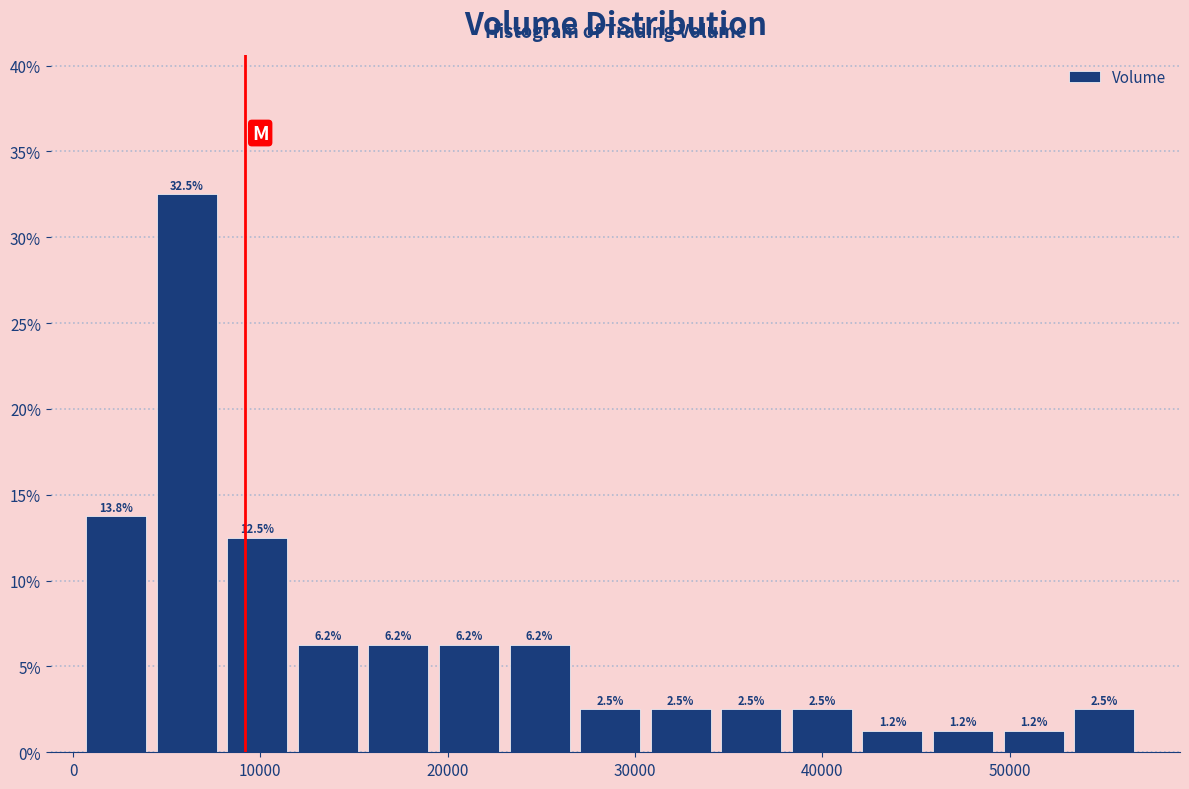

Around what value on the x-axis is the tallest bar? Give the approximate position of its centre, as read against the axis.

6000